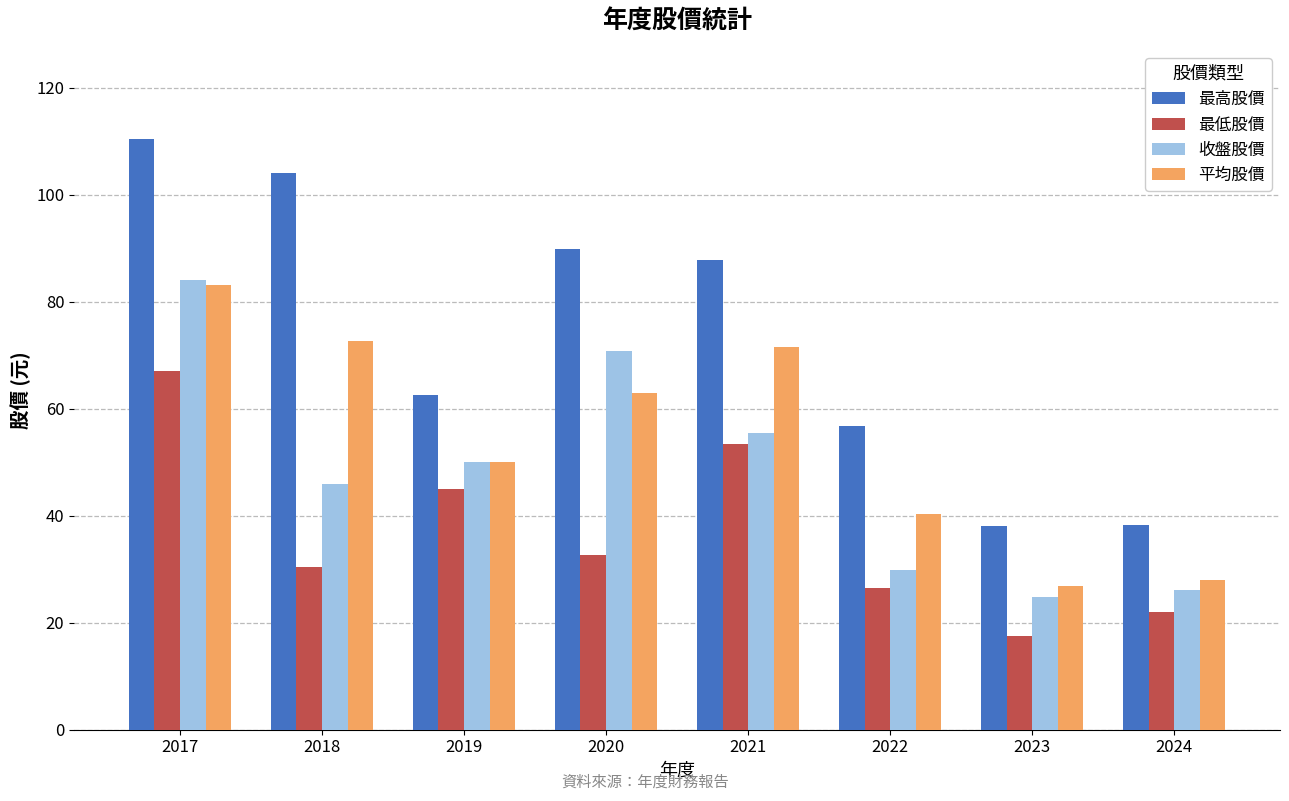

What is the difference between the highest and lowest values at 2020?

57.3